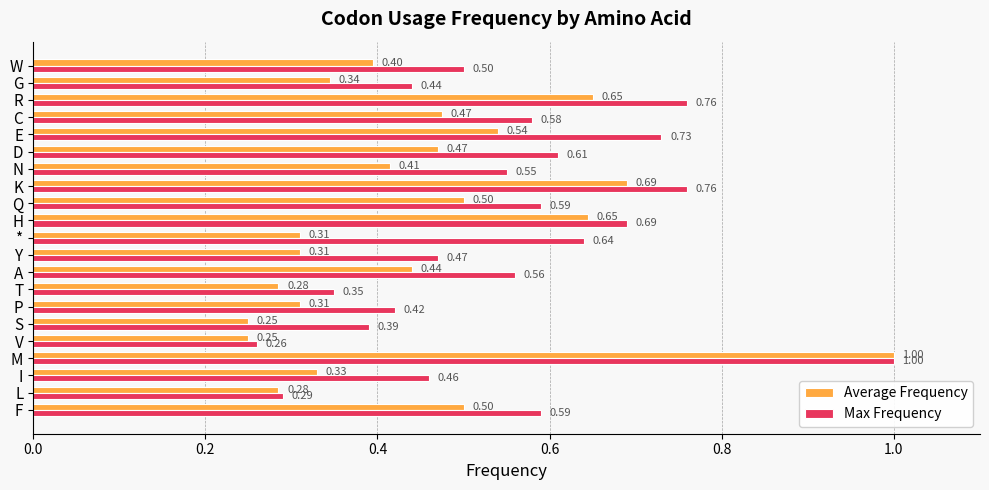

Which category has the highest value in the Max Frequency series?

M